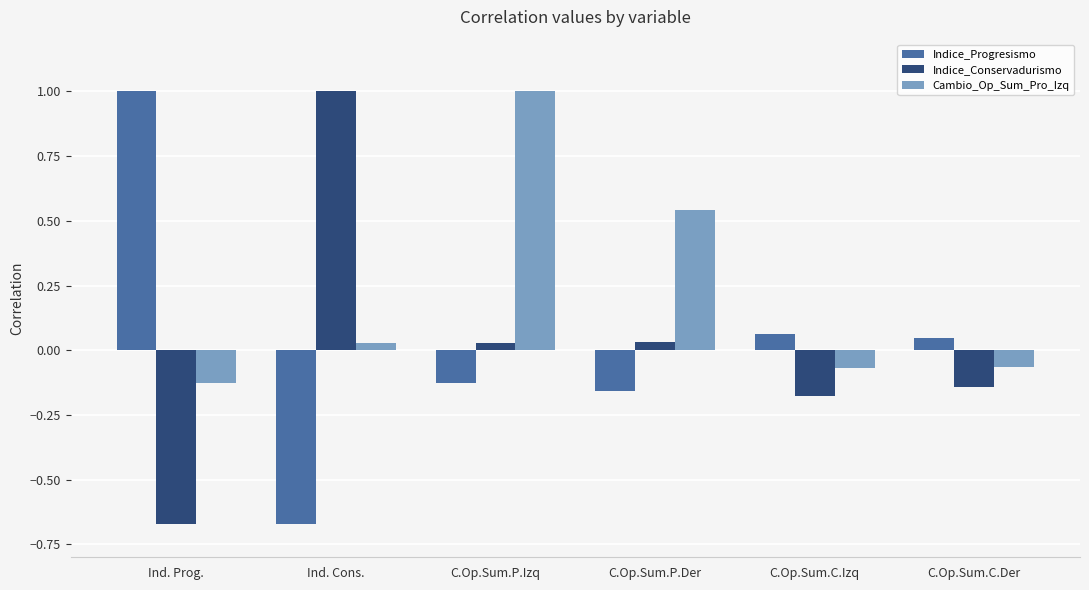

Which series has the largest total across all categories?

Cambio_Op_Sum_Pro_Izq